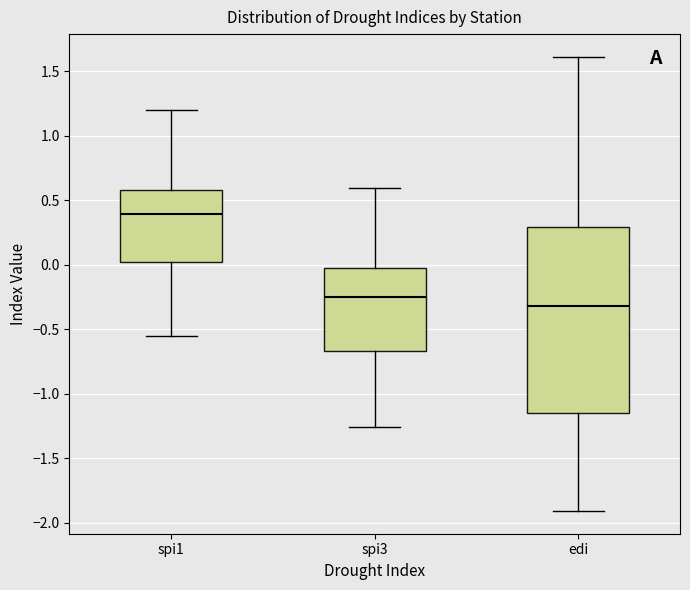

Comparing the boxes themselves (not the whiskers), which one is the tallest?

edi